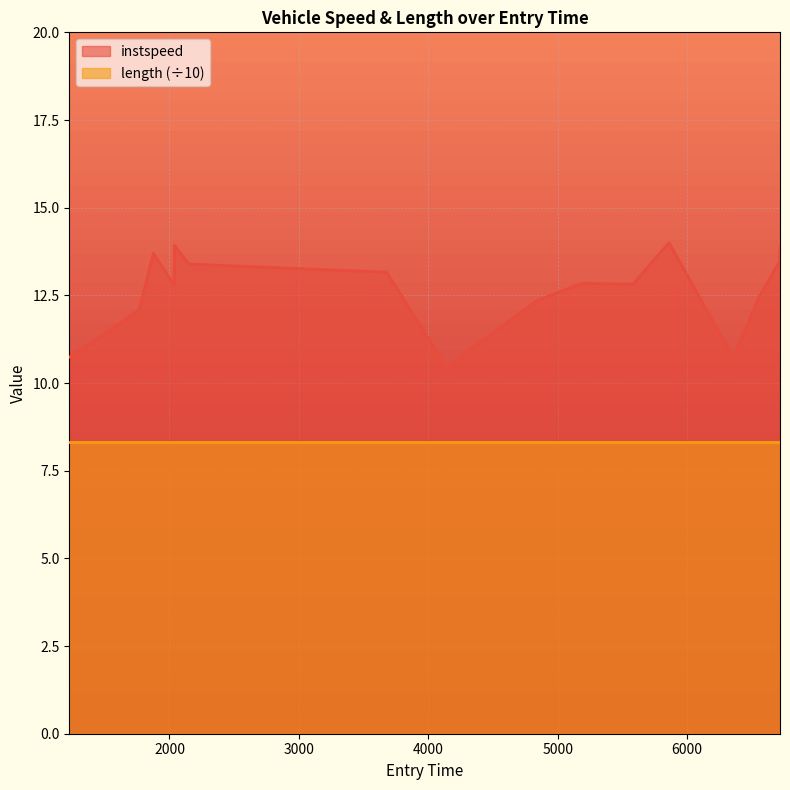

Rank the series by their maximum value, from highest to lowest.

instspeed, length (÷10)